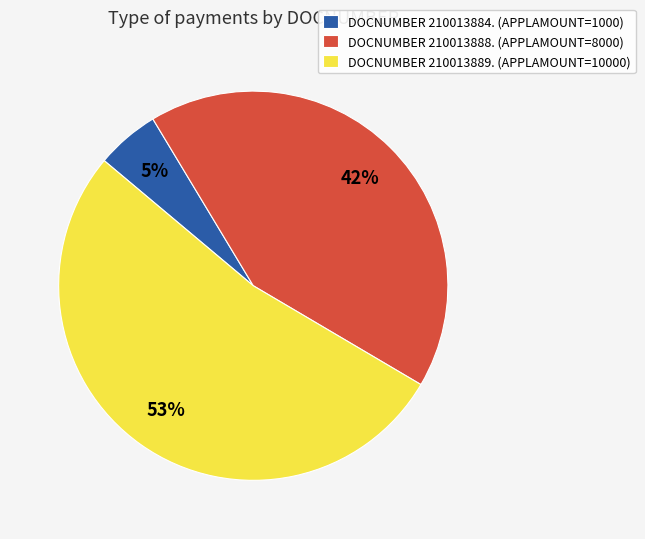

Is there a majority slice in this chart?

Yes